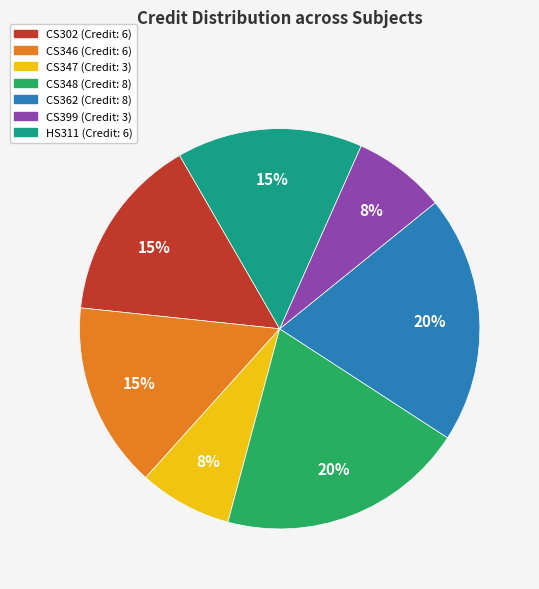

Is the sum of CS399 and CS348 greater than half?

No